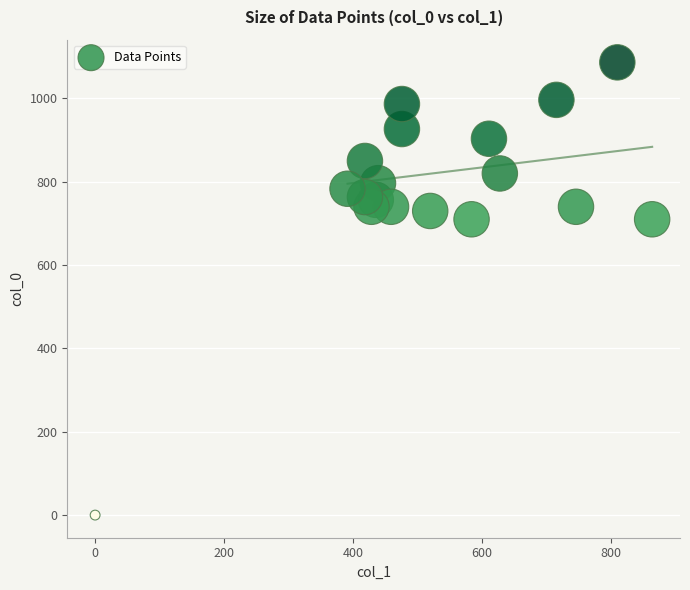

What is the range of X values (max minus min)?

864.0